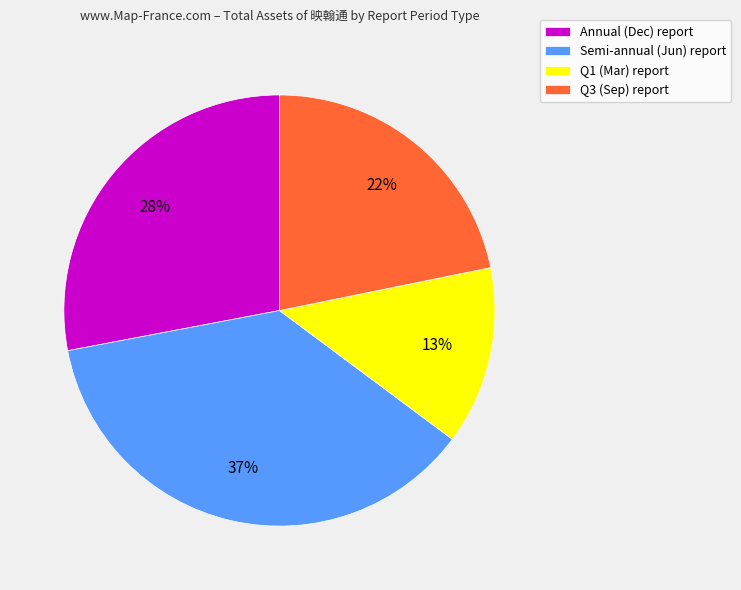

What is the ratio of the value at Semi-annual (Jun) report to the value at Q1 (Mar) report?

2.8